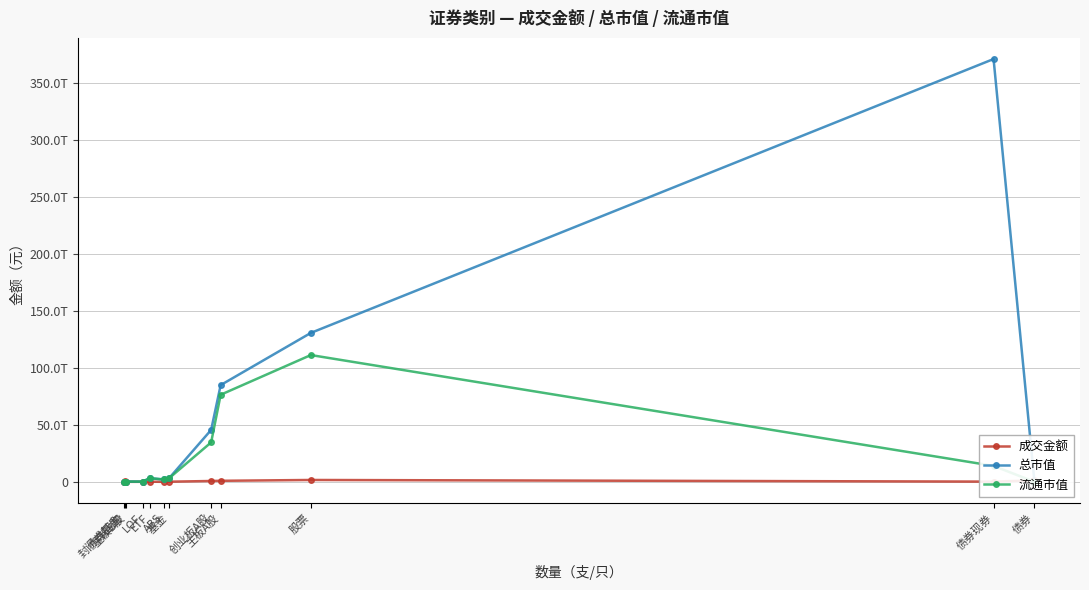

Which category has the highest value across all series?

债券现券